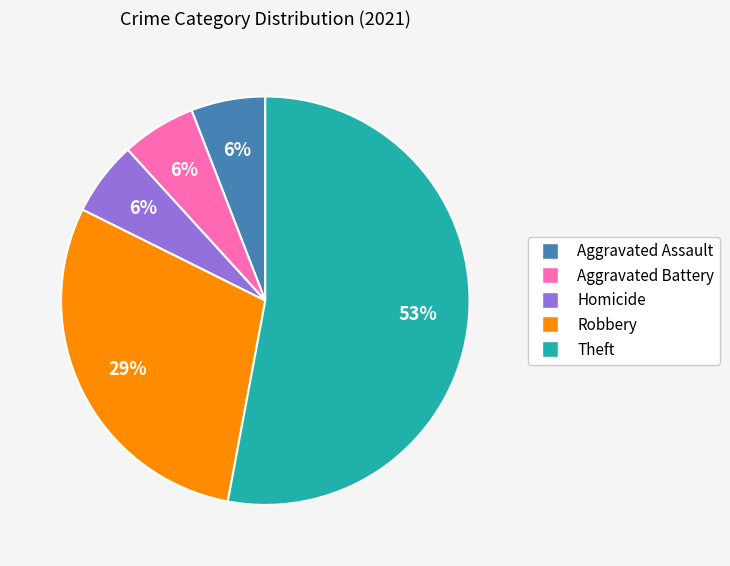

Is it true that Aggravated Battery is 12% of the pie?

False